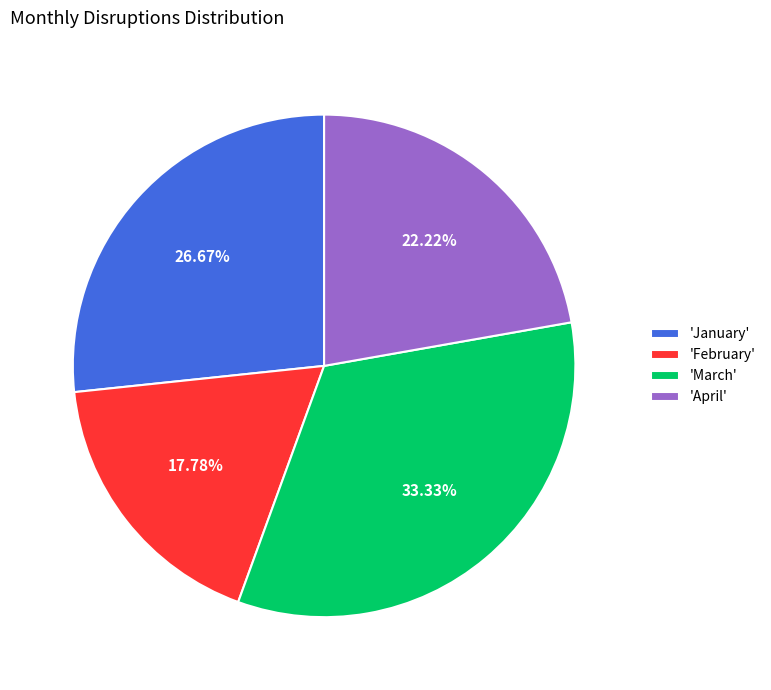

How many slices are in this pie chart?

4